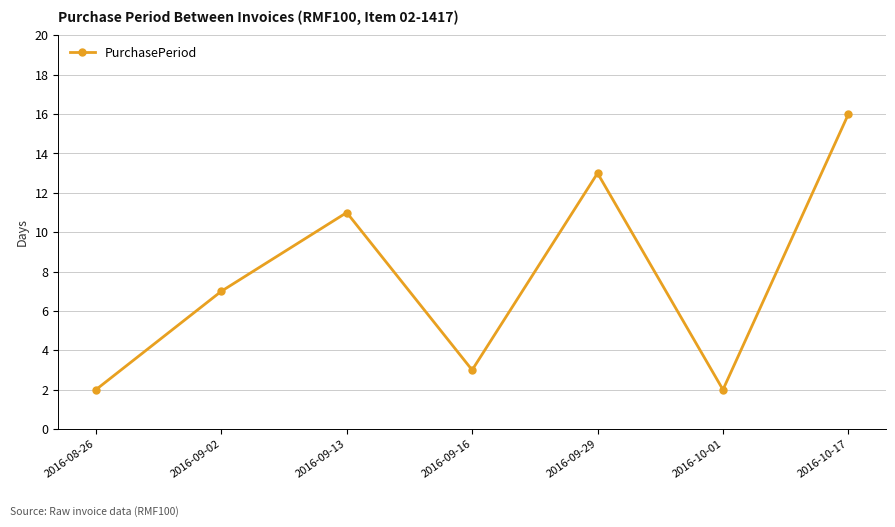

What is the label of the 5th point from the right?

2016-09-13